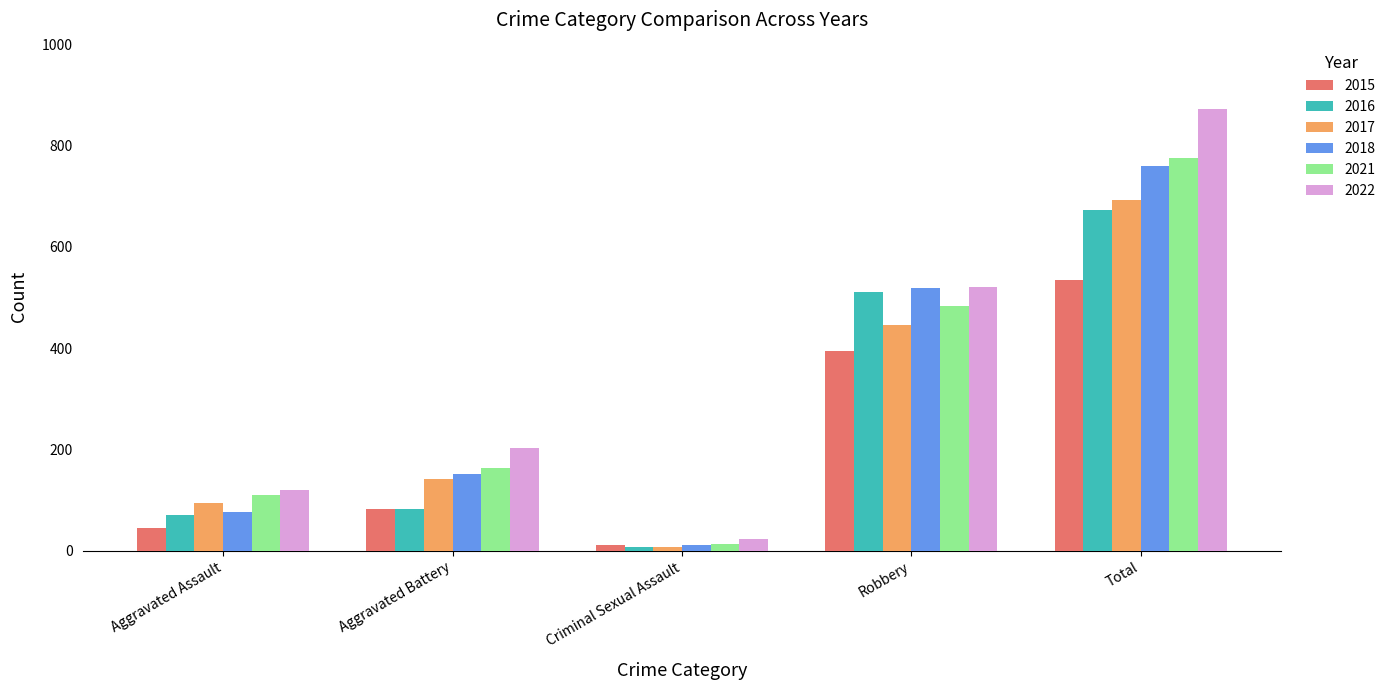

The 2018 series shows 125 at Aggravated Assault. True or false?

False